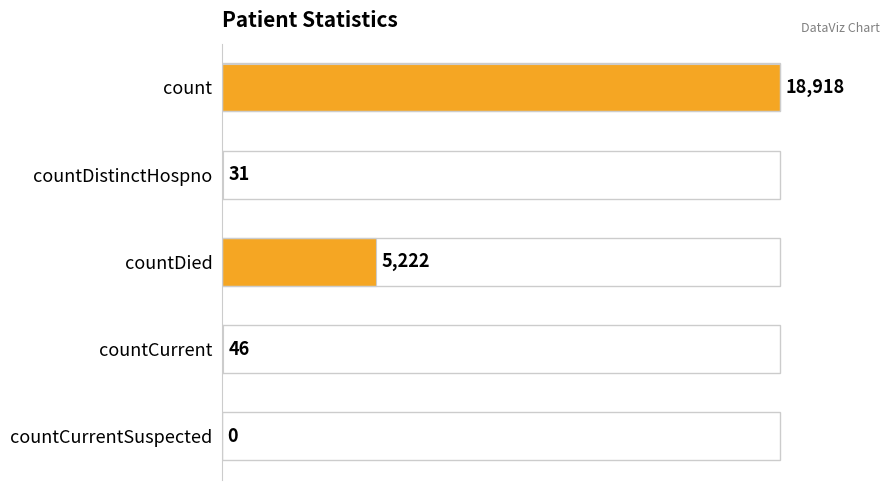

What is the sum of all values?

24217